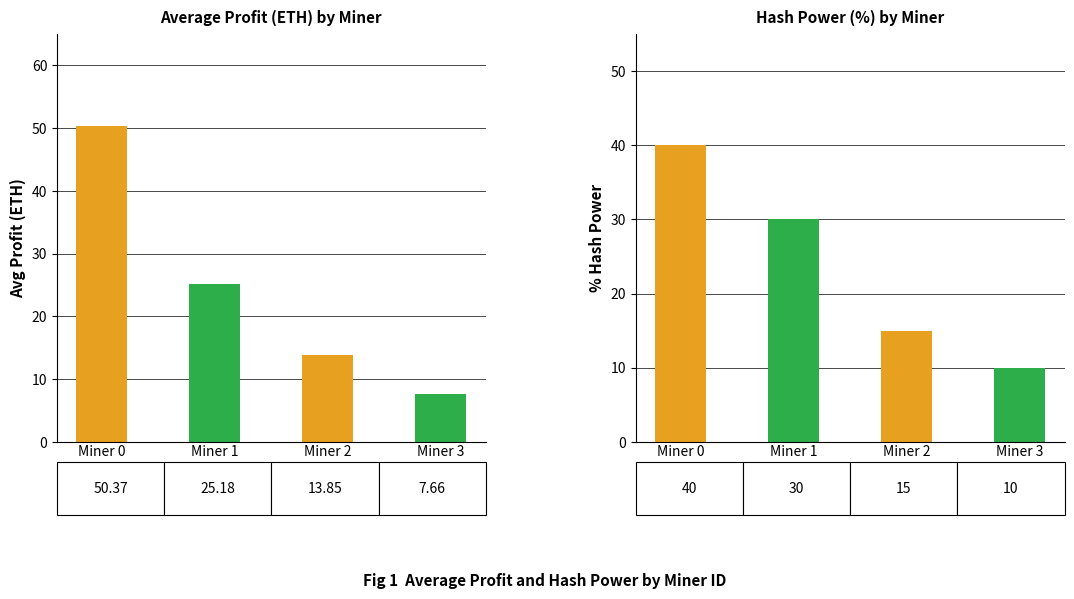

True or false: Avg Profit (ETH) has a value of 90.1 at Miner 0.

False